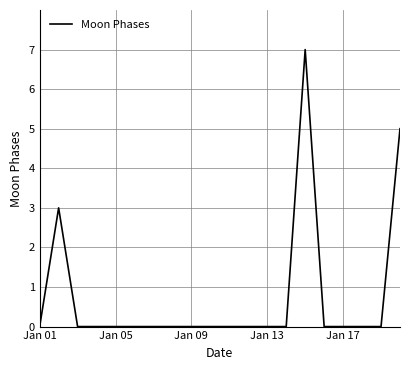

What is the difference between the maximum and minimum values?

7